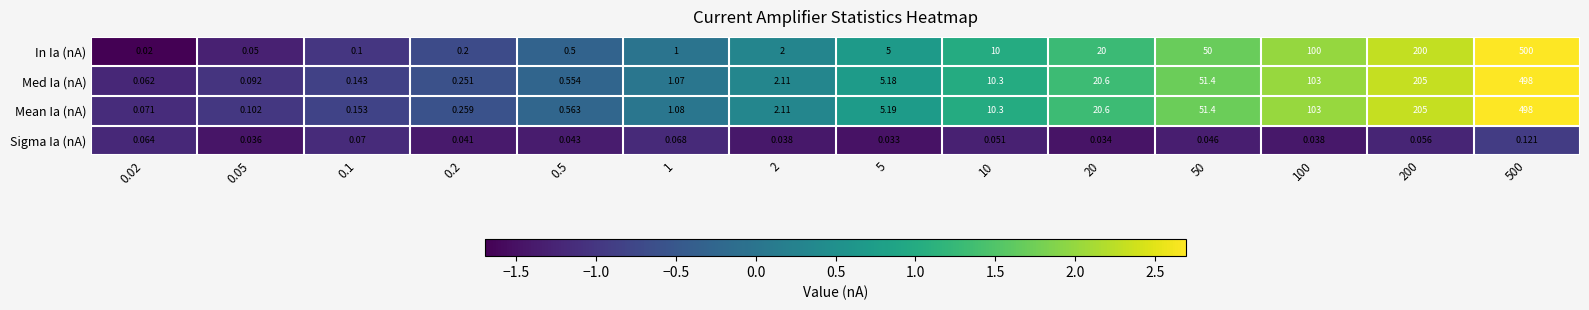

Which series has the widest spread of values?

In Ia (nA)